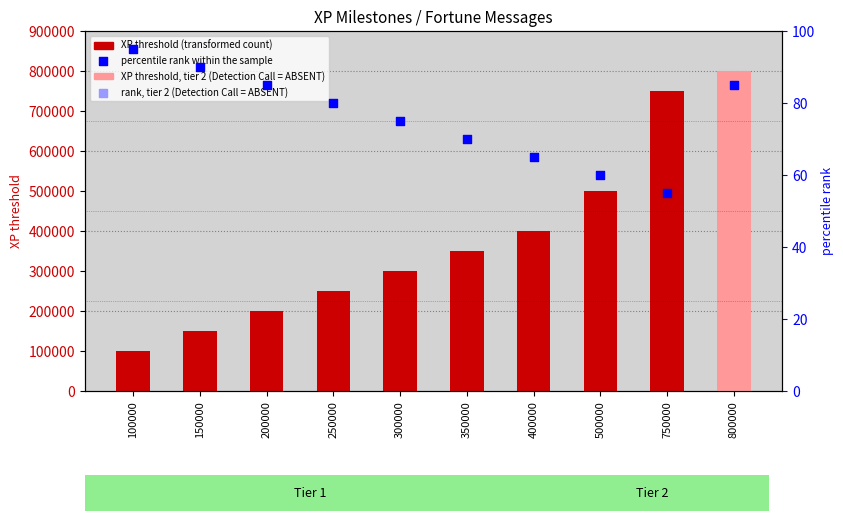

At which category is the sum across all series the highest?

800000